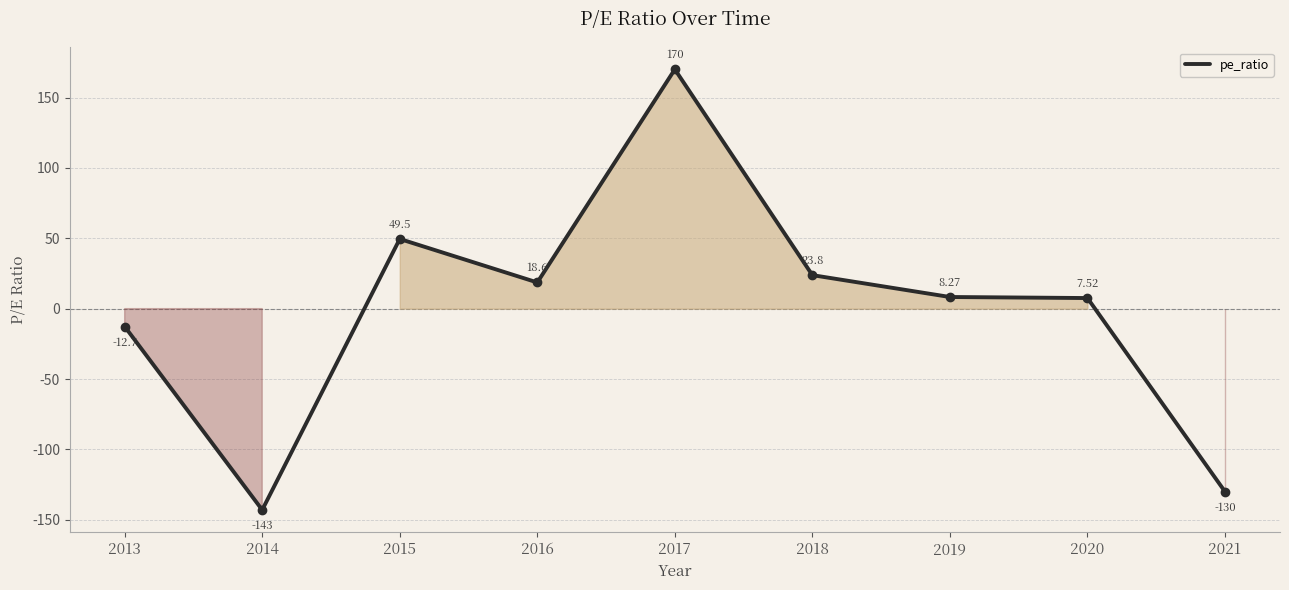

Between 2018 and 2021, which is larger?

2018